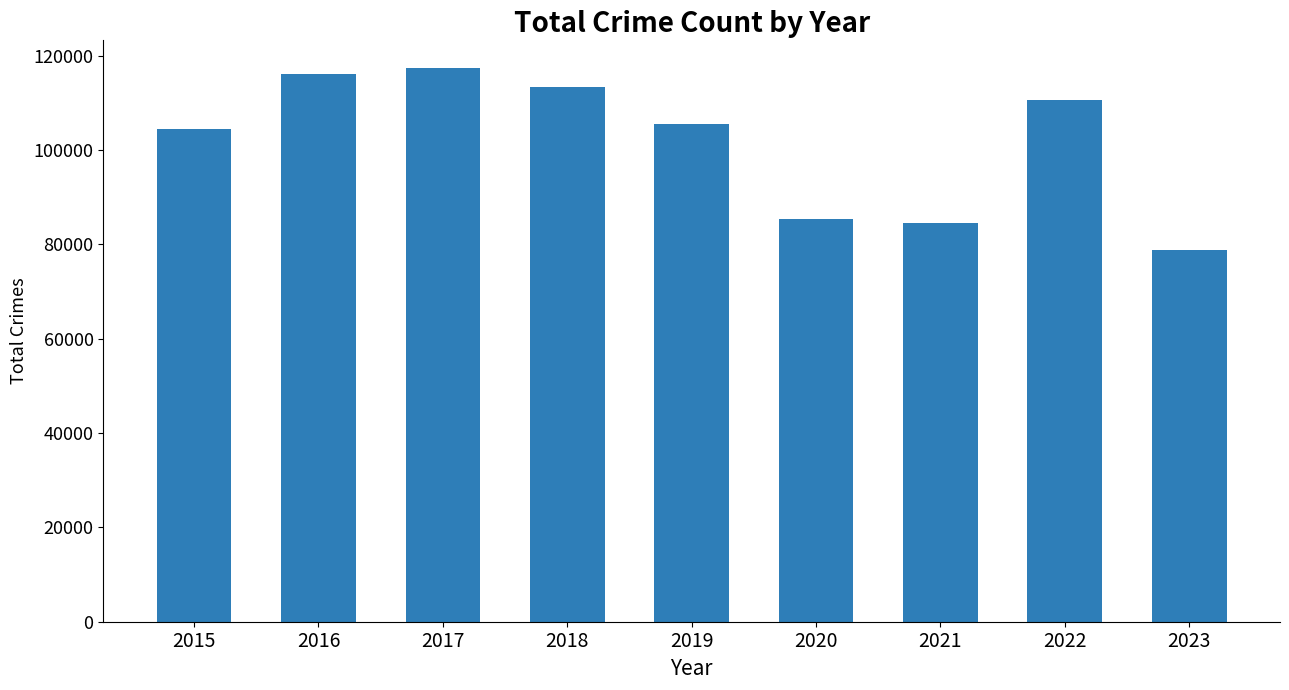

Reading left to right, list all the values displayed in this chart.

2015=104365	2016=116088	2017=117359	2018=113397	2019=105568	2020=85318	2021=84599	2022=110507	2023=78890